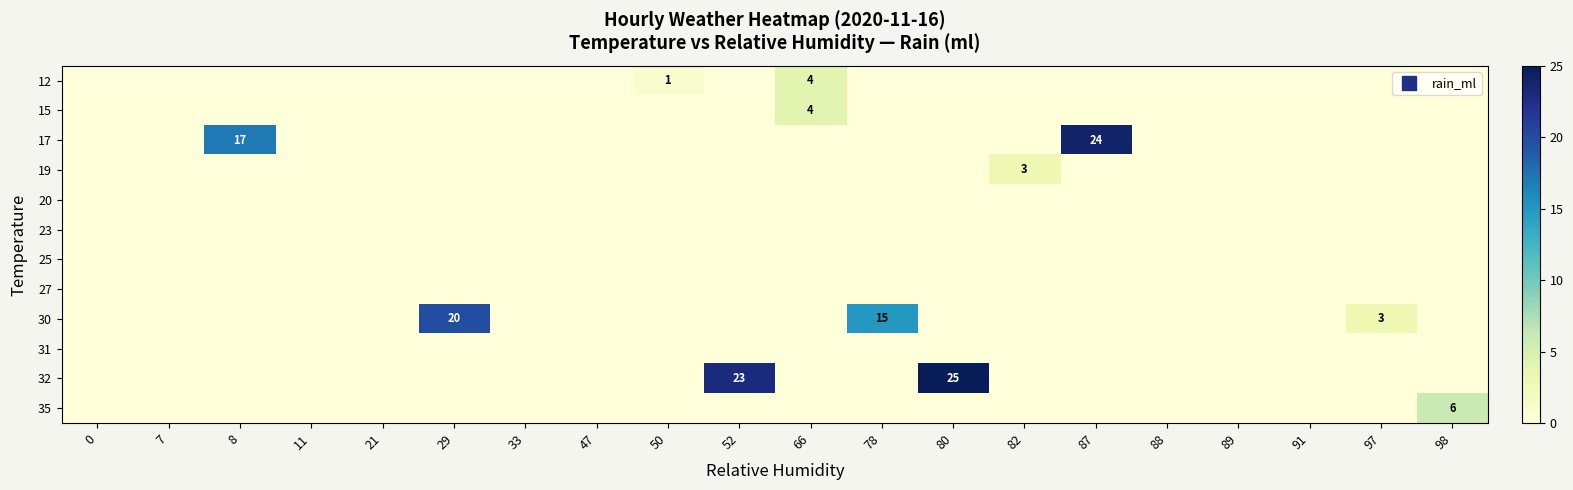

List the labels in order of 19 value, smallest first.

0, 7, 8, 11, 21, 29, 33, 47, 50, 52, 66, 78, 80, 87, 88, 89, 91, 97, 98, 82